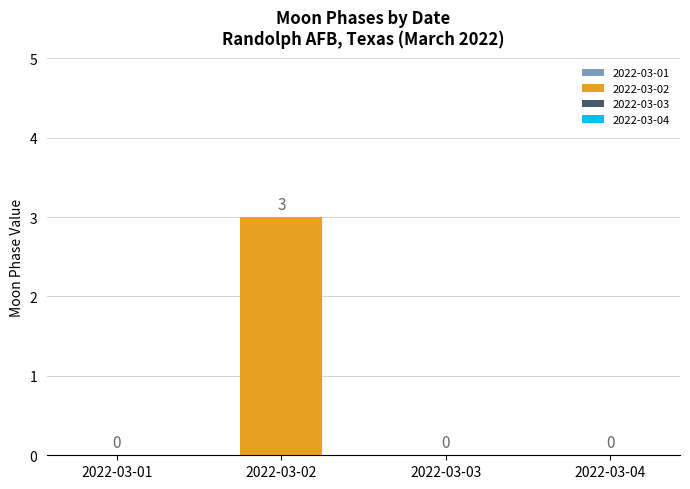

The chart shows a value of 5 at 2022-03-02. True or false?

False